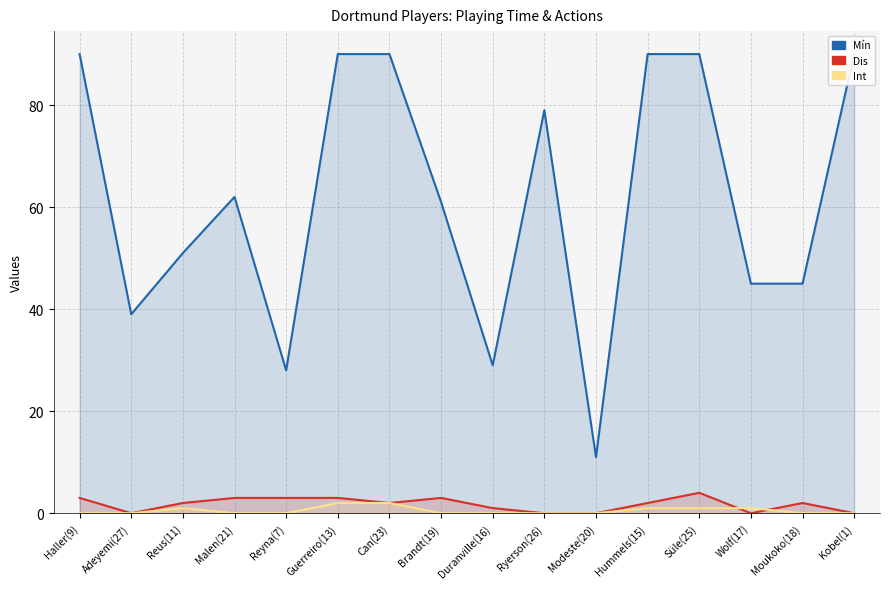

Which series has the largest range (max minus min)?

Mín